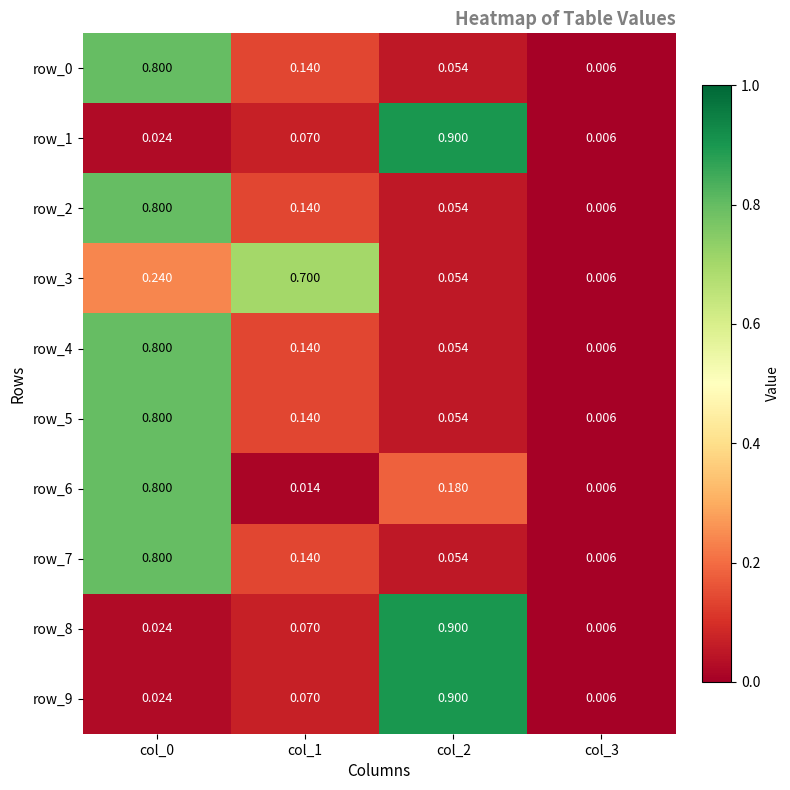

Reading left to right, transcribe all the data shown in this chart.

row_0: col_0=0.8	col_1=0.1	col_2=0.1	col_3=0.0
row_1: col_0=0.0	col_1=0.1	col_2=0.9	col_3=0.0
row_2: col_0=0.8	col_1=0.1	col_2=0.1	col_3=0.0
row_3: col_0=0.2	col_1=0.7	col_2=0.1	col_3=0.0
row_4: col_0=0.8	col_1=0.1	col_2=0.1	col_3=0.0
row_5: col_0=0.8	col_1=0.1	col_2=0.1	col_3=0.0
row_6: col_0=0.8	col_1=0.0	col_2=0.2	col_3=0.0
row_7: col_0=0.8	col_1=0.1	col_2=0.1	col_3=0.0
row_8: col_0=0.0	col_1=0.1	col_2=0.9	col_3=0.0
row_9: col_0=0.0	col_1=0.1	col_2=0.9	col_3=0.0